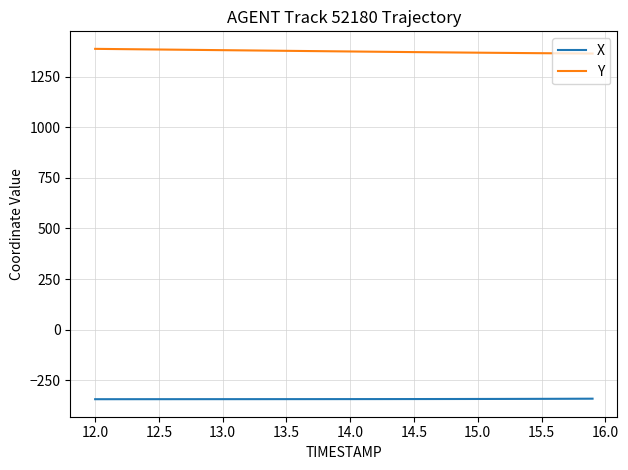

True or false: X and Y cross at least once.

False